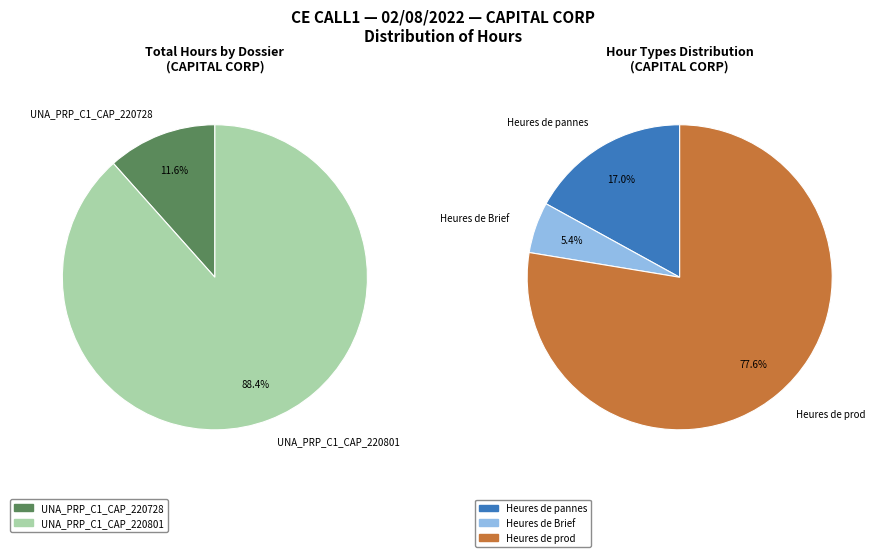

What is the largest slice in the pie chart?

UNA_PRP_C1_CAP_220801